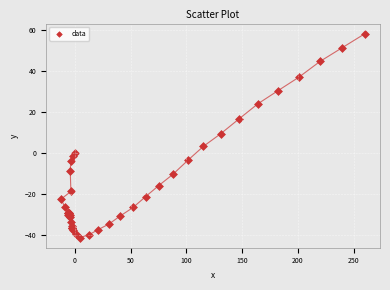

What Y value in the scatter plot is closest to 8?

9.3